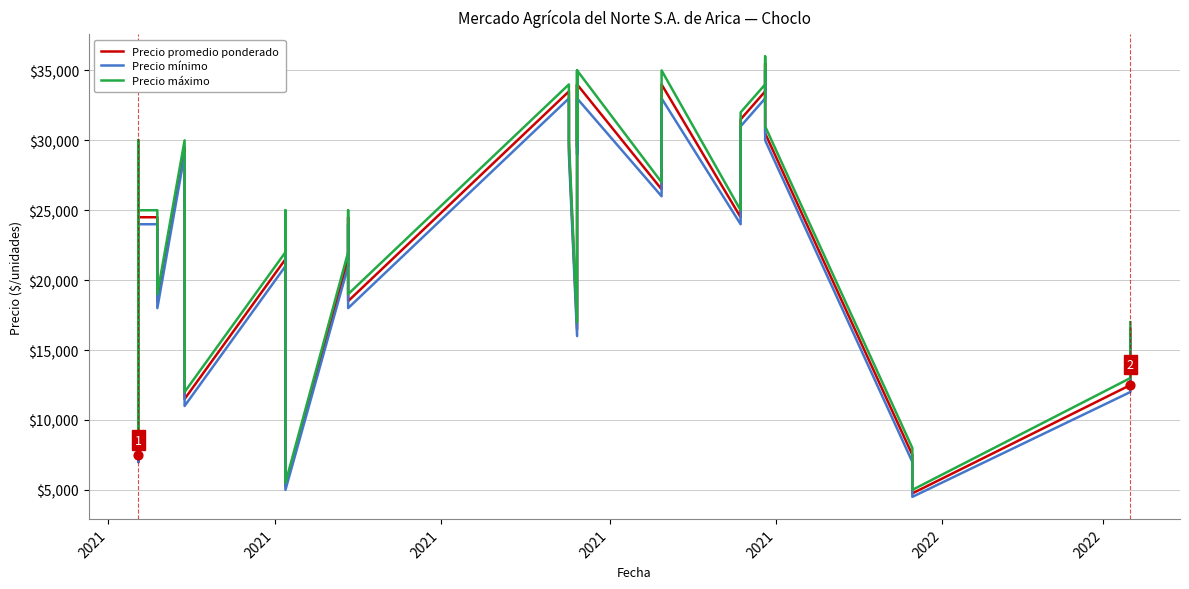

At how many categories does at least one series exceed 11706?

35